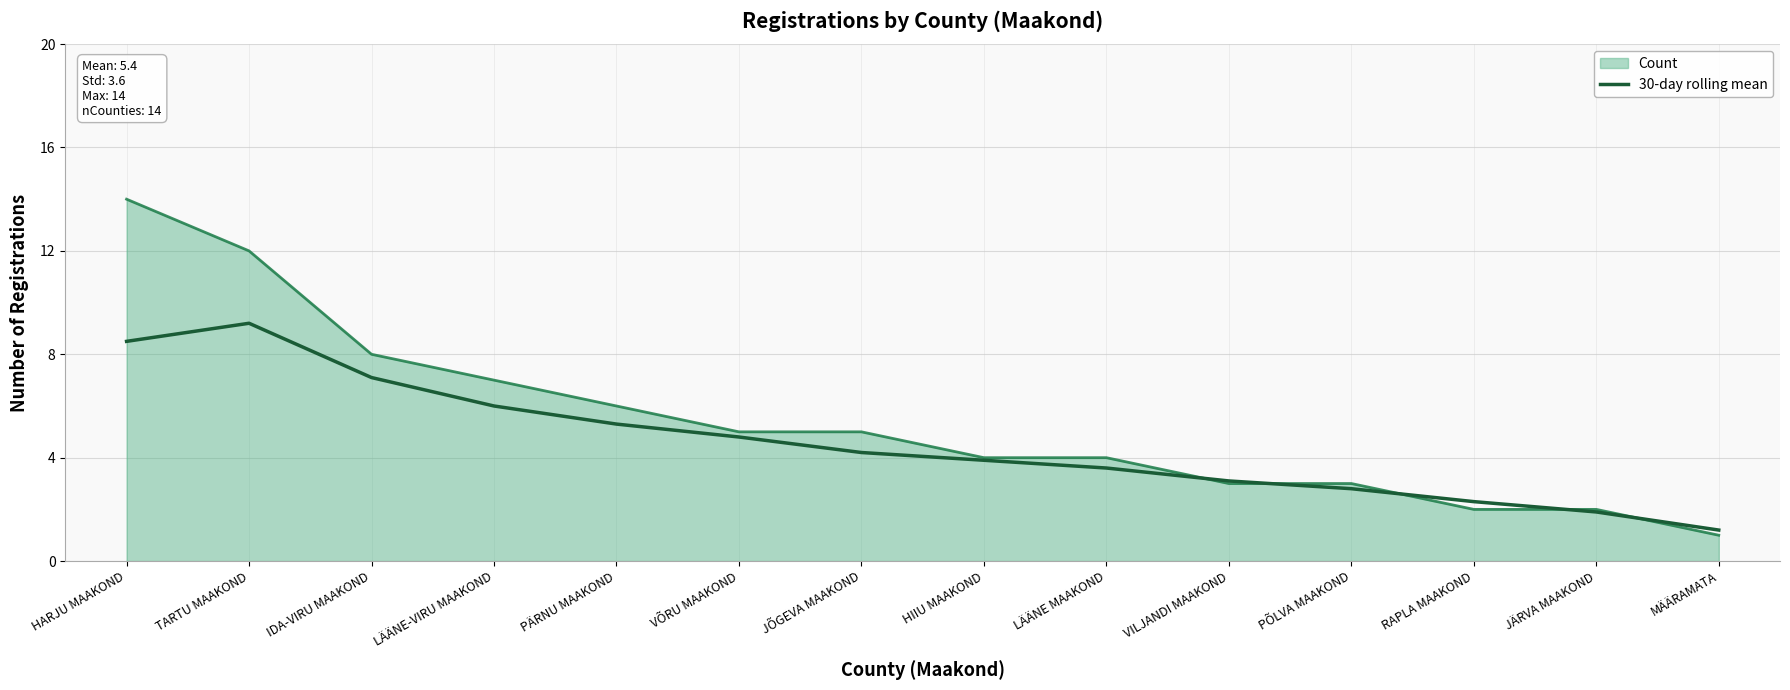

Read the 30-day rolling mean value at VILJANDI MAAKOND.

3.1